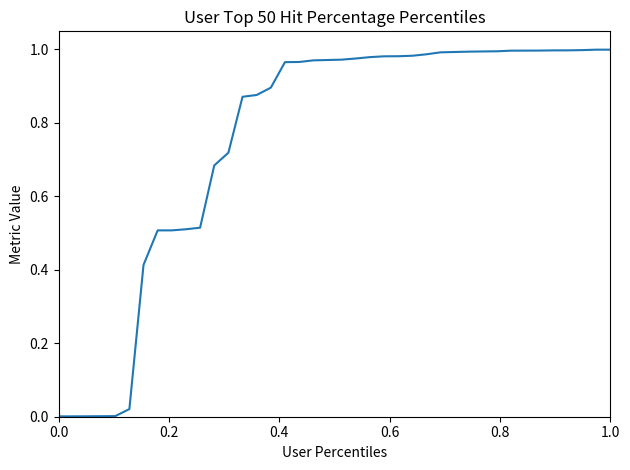

How many lines are shown in the chart?

1